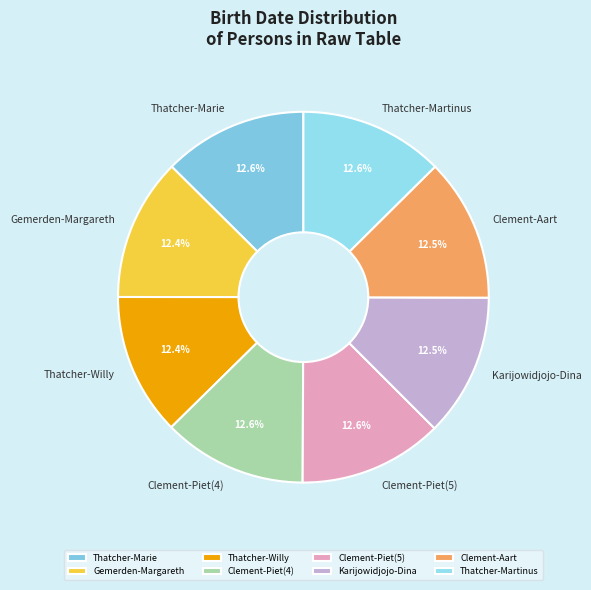

What percentage is NOT represented by Gemerden-Margareth?

87.6%